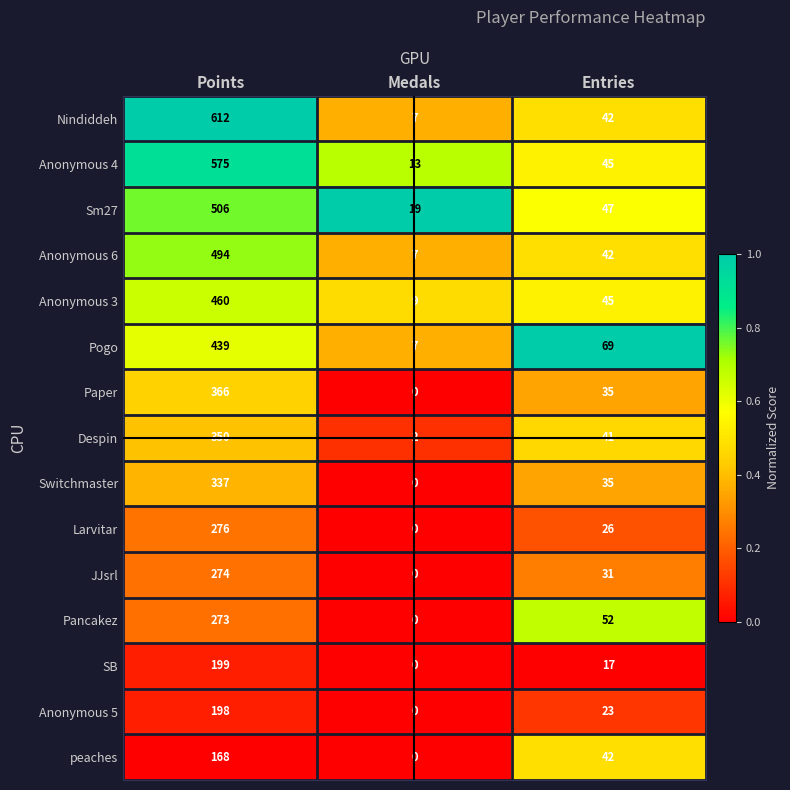

At which category is the sum across all series the highest?

Points